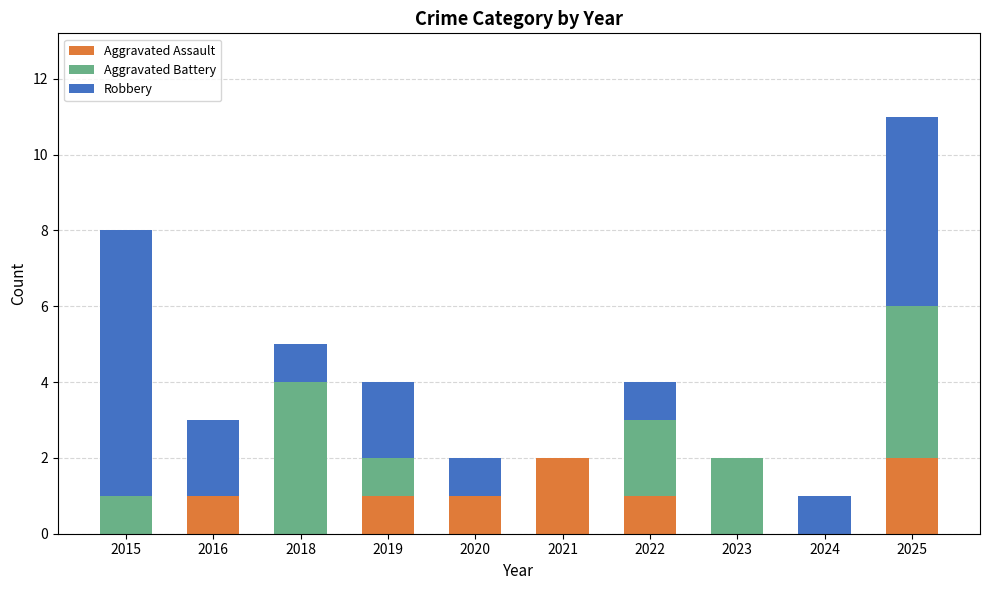

Reading right to left, what are the values for Aggravated Assault?

2025=2	2024=0	2023=0	2022=1	2021=2	2020=1	2019=1	2018=0	2016=1	2015=0